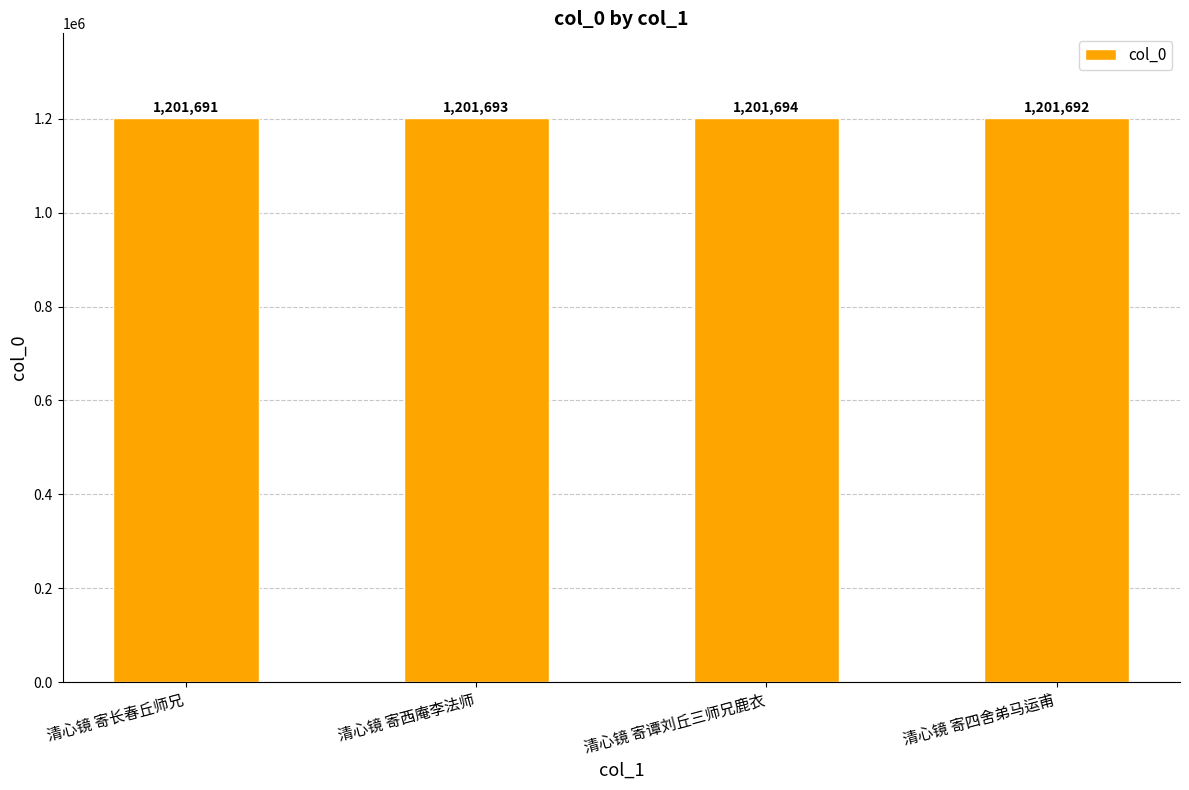

Rank the categories by value from lowest to highest.

清心镜 寄长春丘师兄, 清心镜 寄四舍弟马运甫, 清心镜 寄西庵李法师, 清心镜 寄谭刘丘三师兄鹿衣